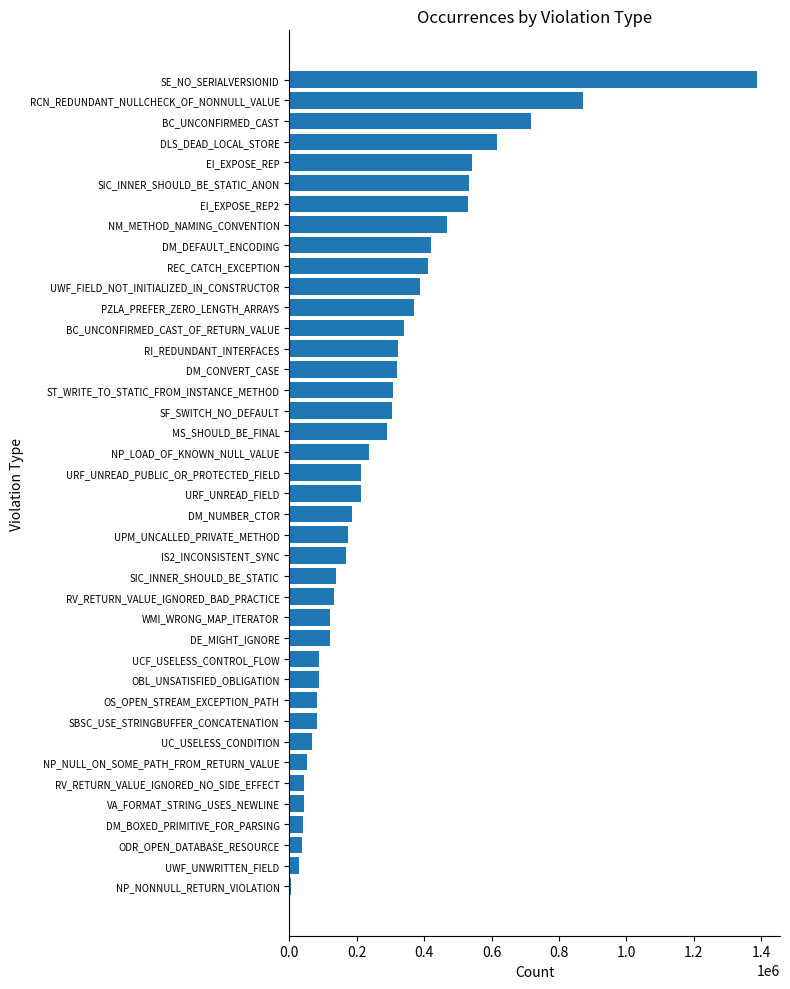

What is the change in value from NP_NULL_ON_SOME_PATH_FROM_RETURN_VALUE to RV_RETURN_VALUE_IGNORED_BAD_PRACTICE?

+79766